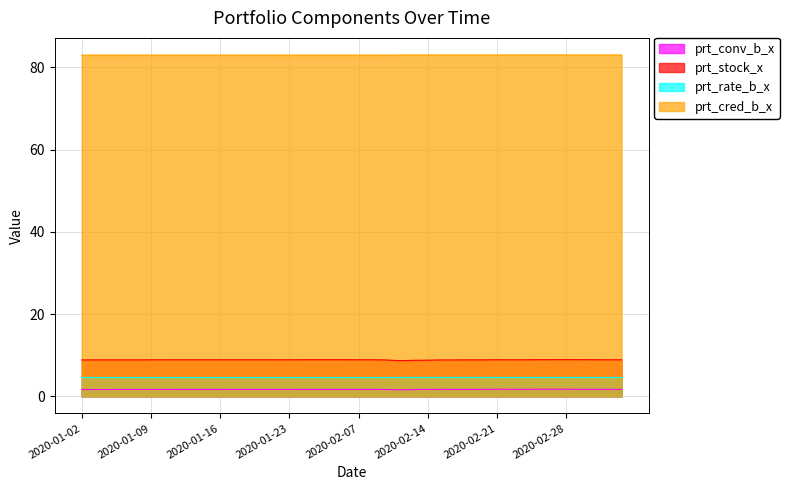

What is the total value across all series at 2020-03-04?

98.2